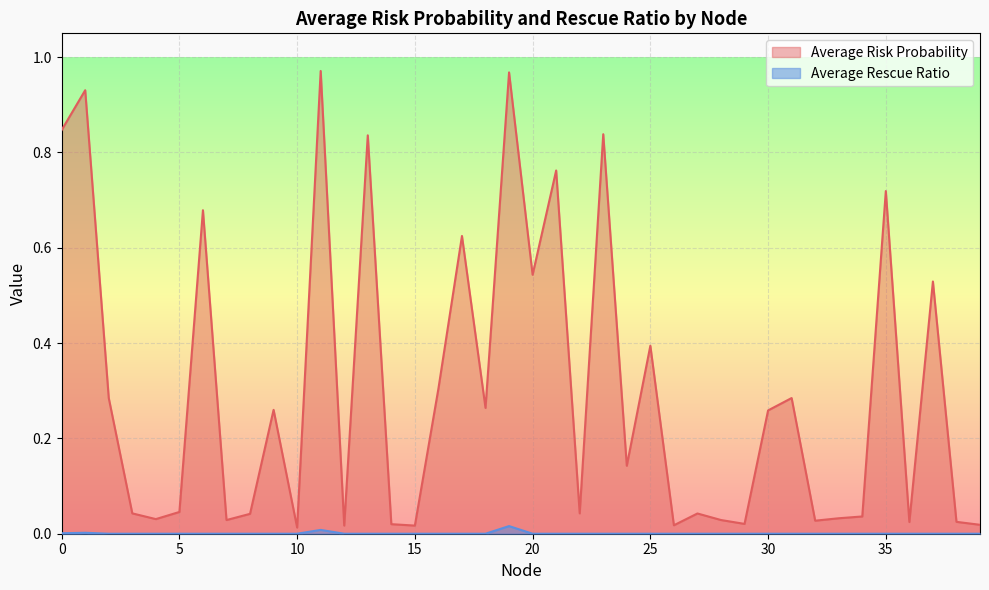

Which series has the largest total across all categories?

Average Risk Probability